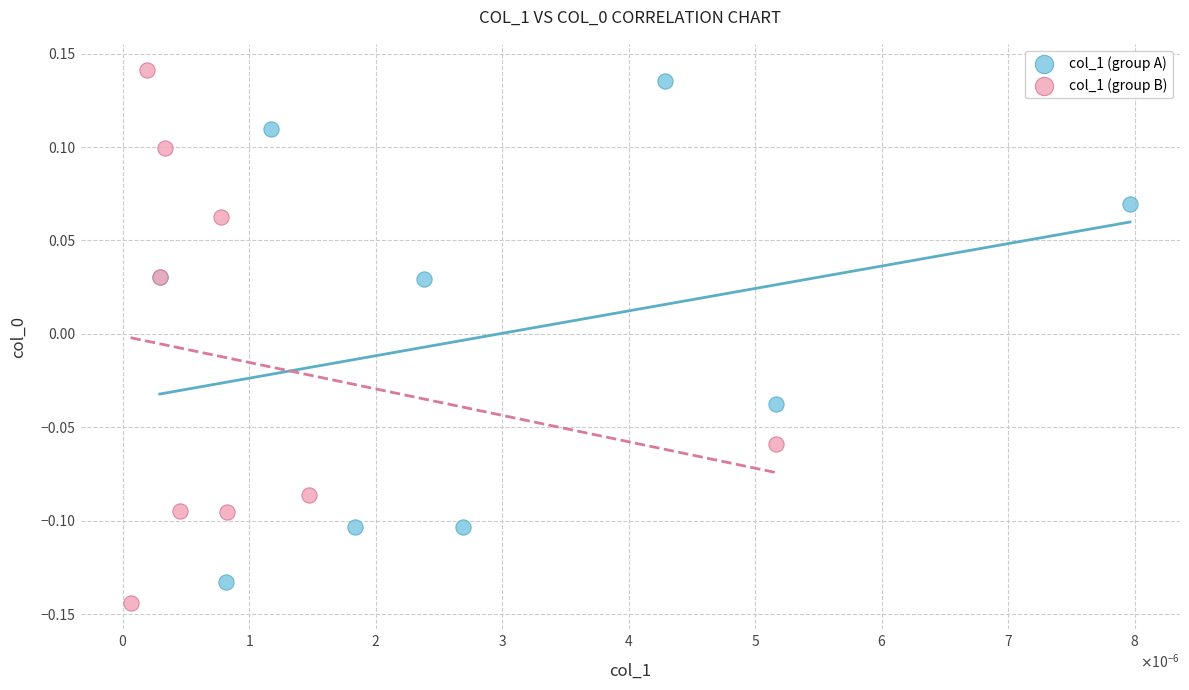

Which series has the widest spread of Y values?

col_1 (group B)